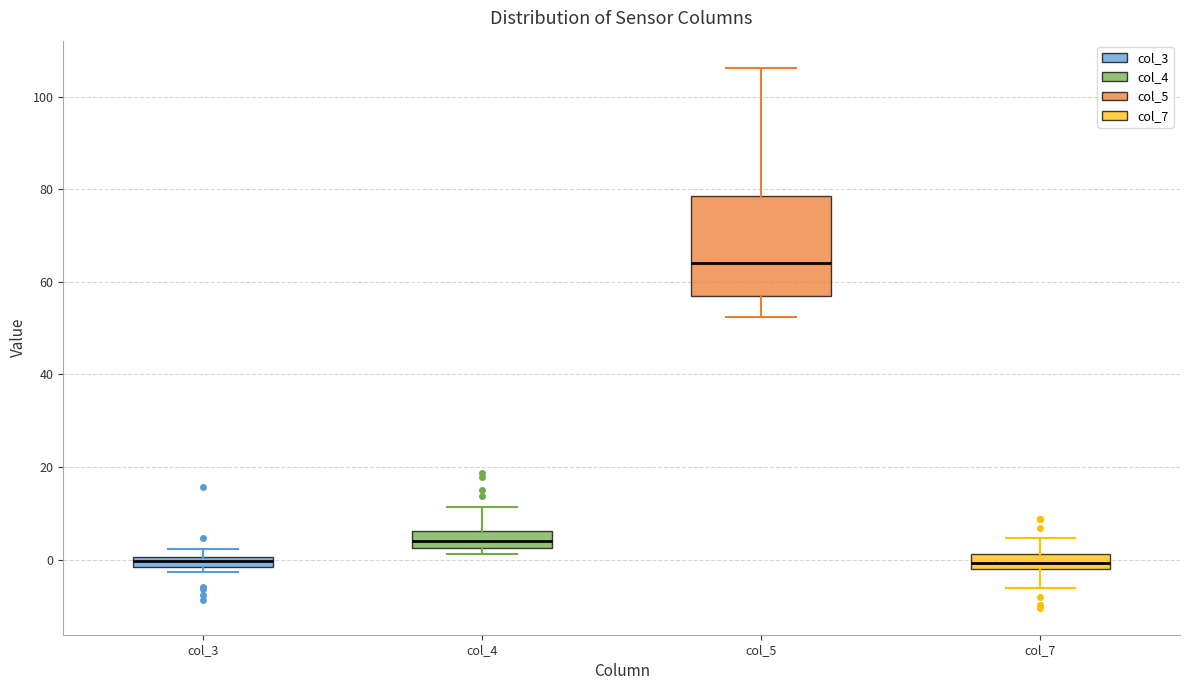

Which box is the tallest, from its lower edge to its upper edge?

col_5